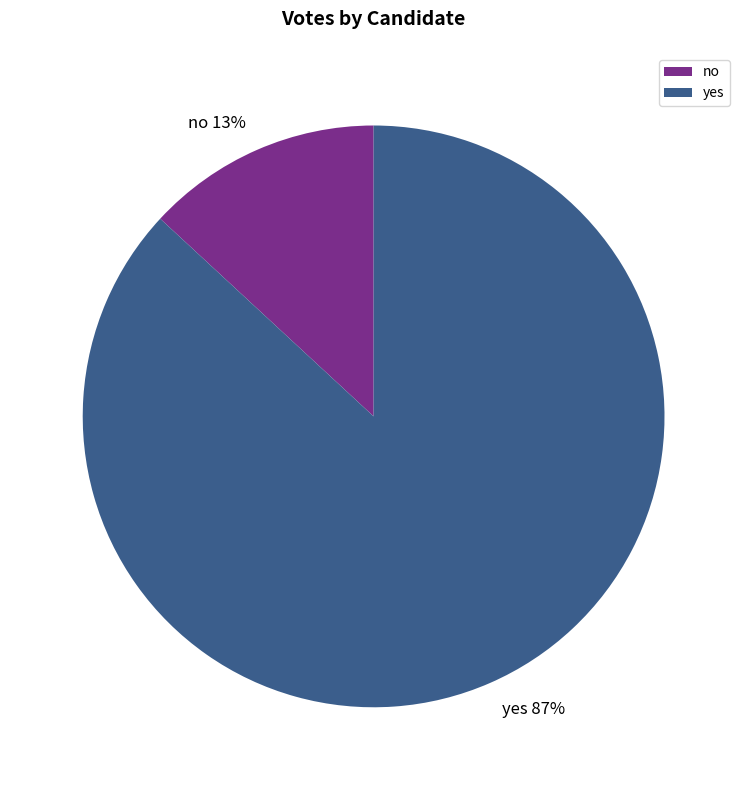

Which has a higher value, yes or no?

yes